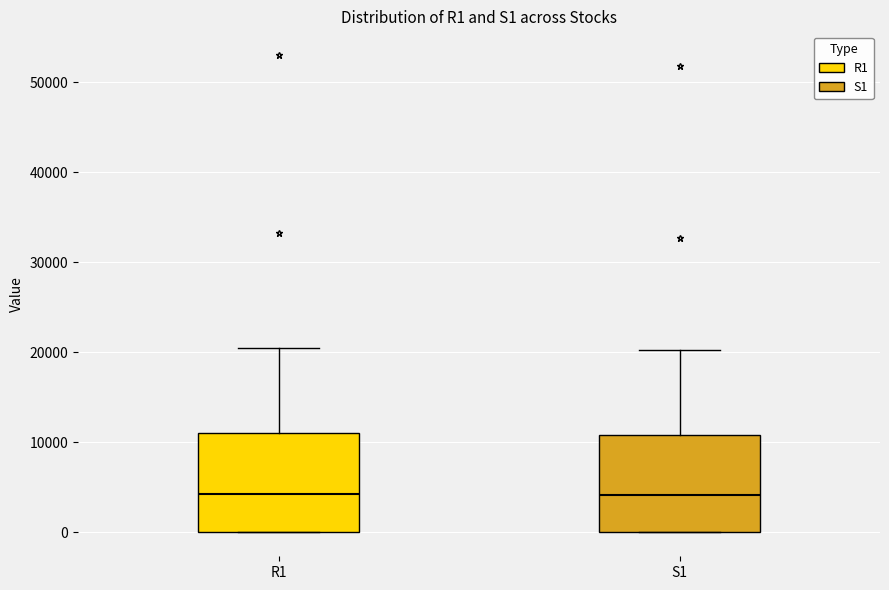

Reading left to right, transcribe this box plot: for each box, give where its median line is, the range the box spans, and where its two whiskers end, as read against the y-axis. The values are not printed on the chart, so give them approximately, as read against the axis.

R1: median 4000, box 0 to 11000, whiskers 0 to 21000
S1: median 4000, box 0 to 11000, whiskers 0 to 20000